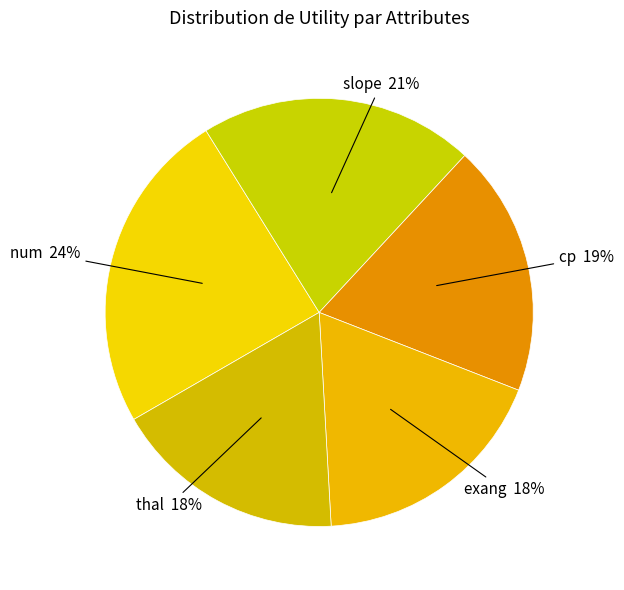

Is there a majority slice in this chart?

No